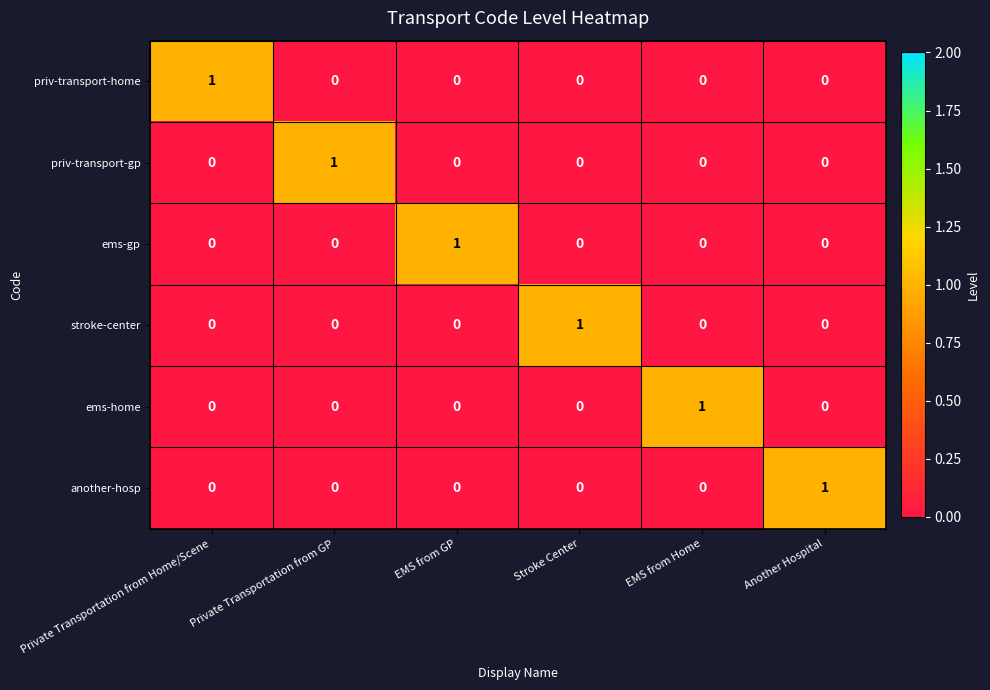

At how many categories does at least one series exceed 0?

6